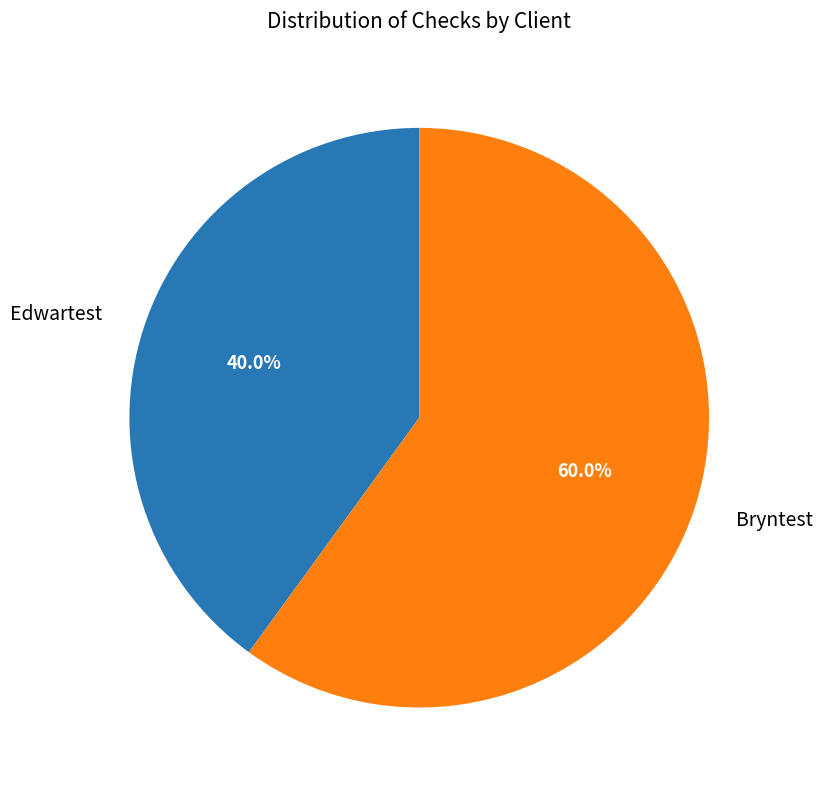

Count the number of slices in the pie.

2